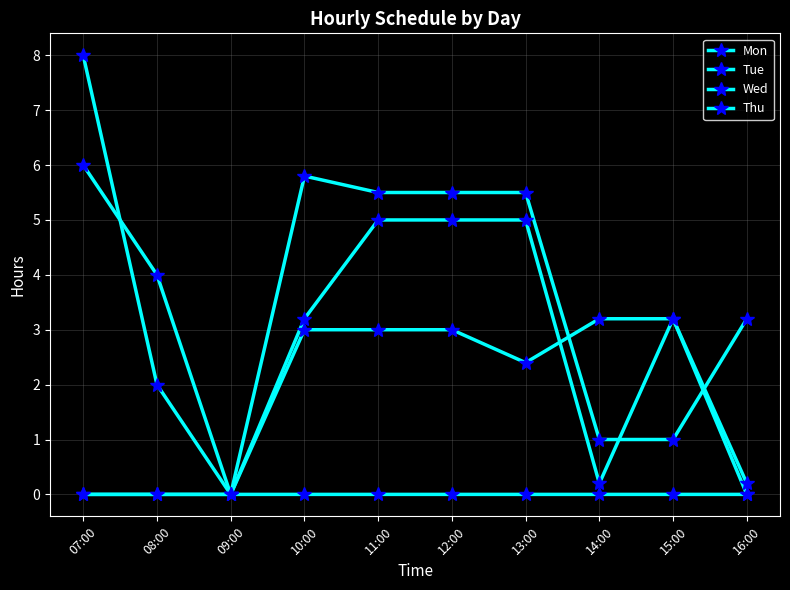

What is the average value of the Tue series?

3.8